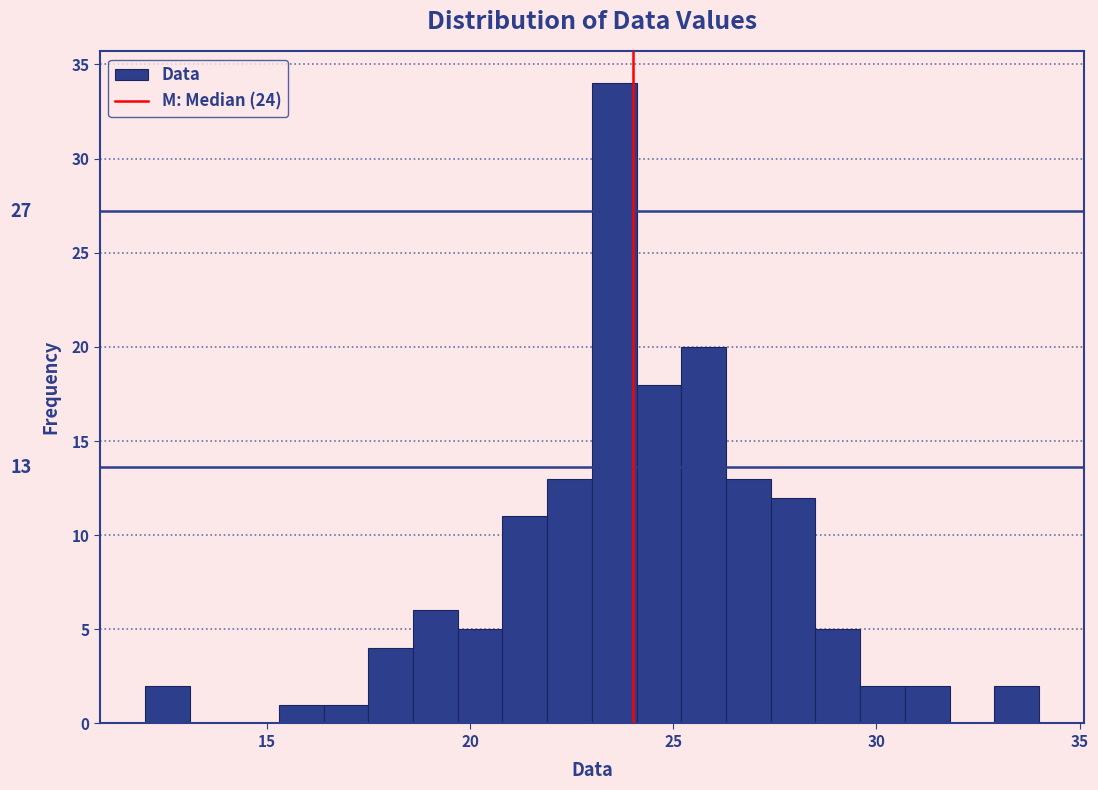

Around what value on the x-axis is the tallest bar? Give the approximate position of its centre, as read against the axis.

23.5